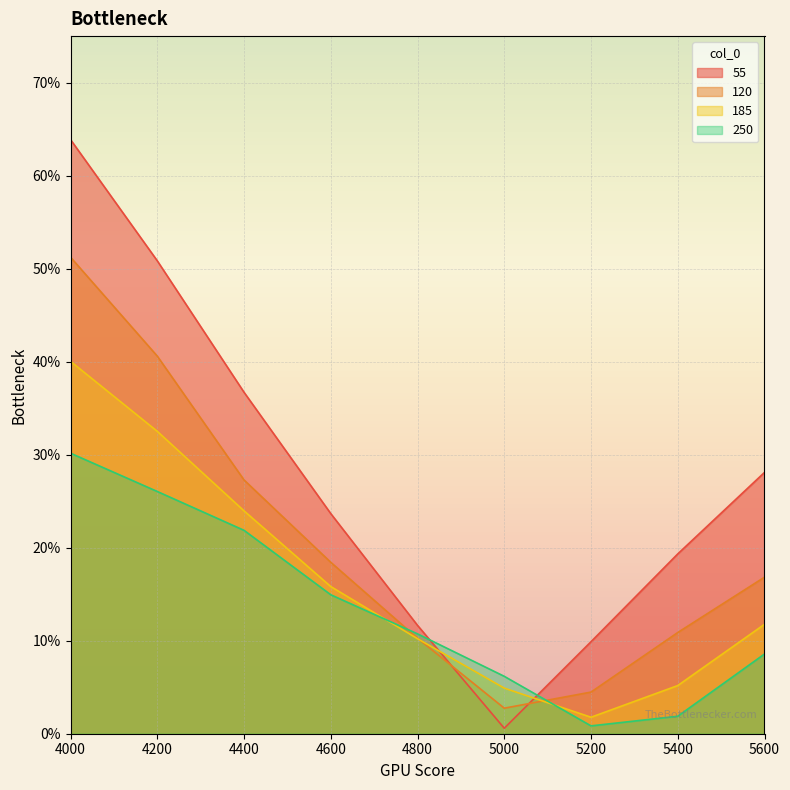

How many categories are shown in the chart?

9